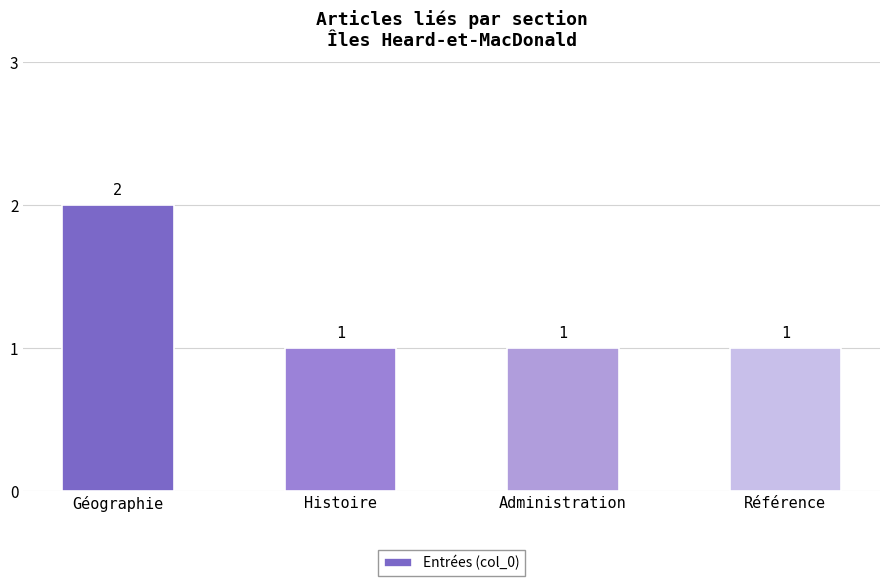

The chart shows a value of 1 at Histoire. True or false?

True